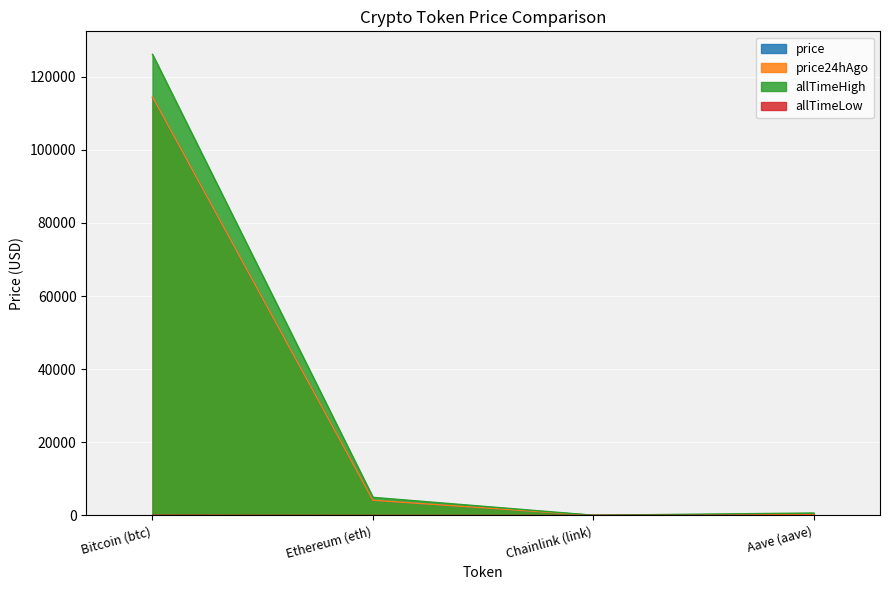

At which label does price reach its minimum?

Chainlink (link)